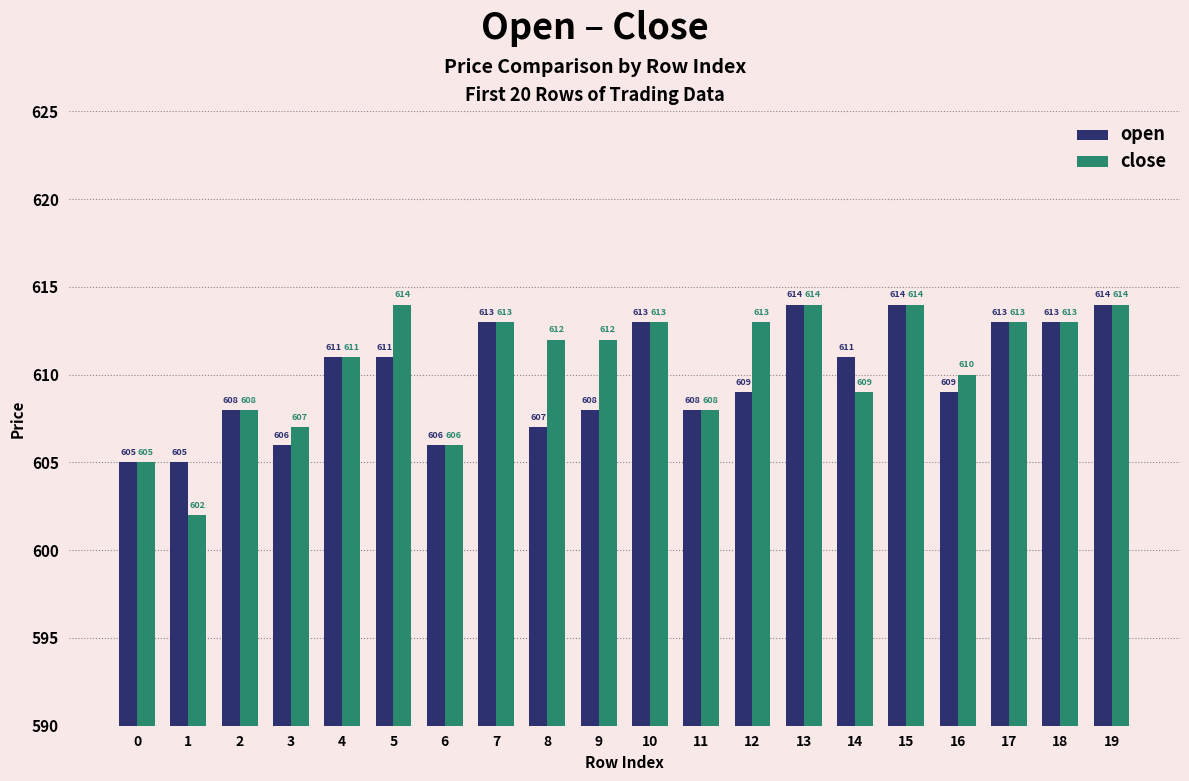

What is the greatest value displayed?

614